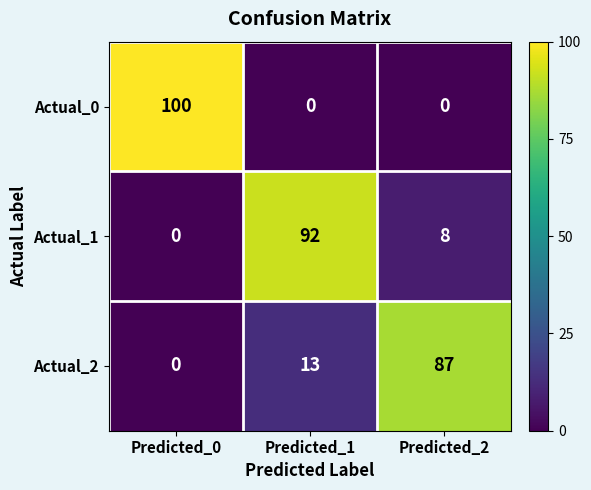

Reading left to right, list all the values displayed in this chart.

Actual_0: 100	0	0
Actual_1: 0	92	8
Actual_2: 0	13	87